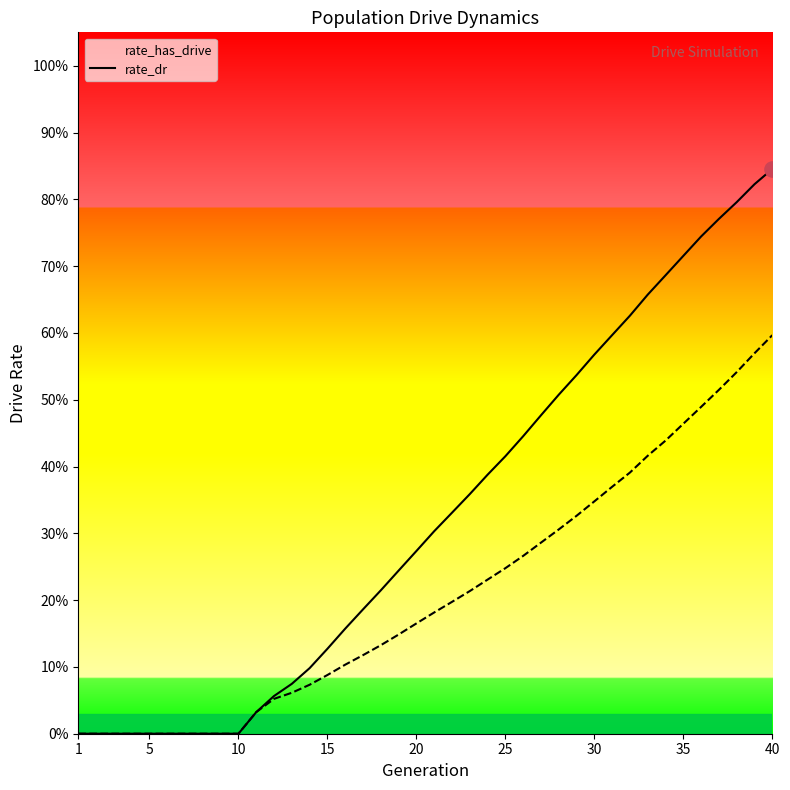

At how many categories does at least one series exceed 0?

30